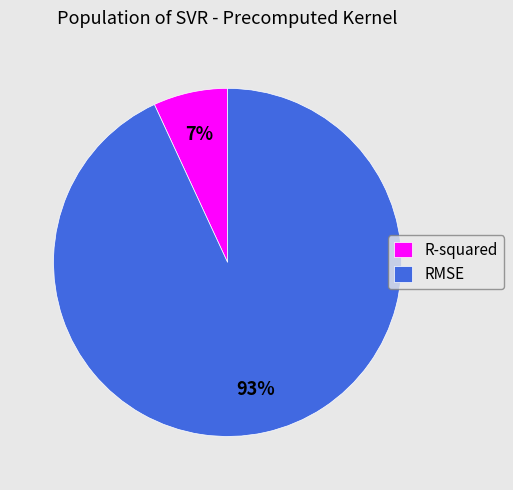

Which category has the biggest portion of the pie?

RMSE